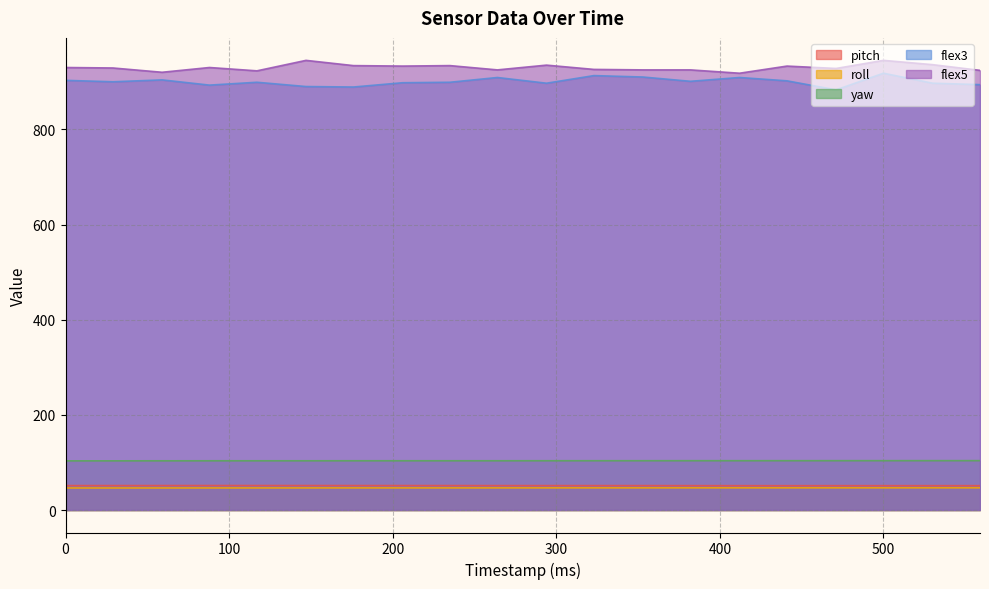

List the labels in order of yaw value, largest first.

559, 530, 500, 471, 441, 412, 382, 353, 323, 294, 264, 176, 206, 235, 147, 117, 88, 59, 29, 0